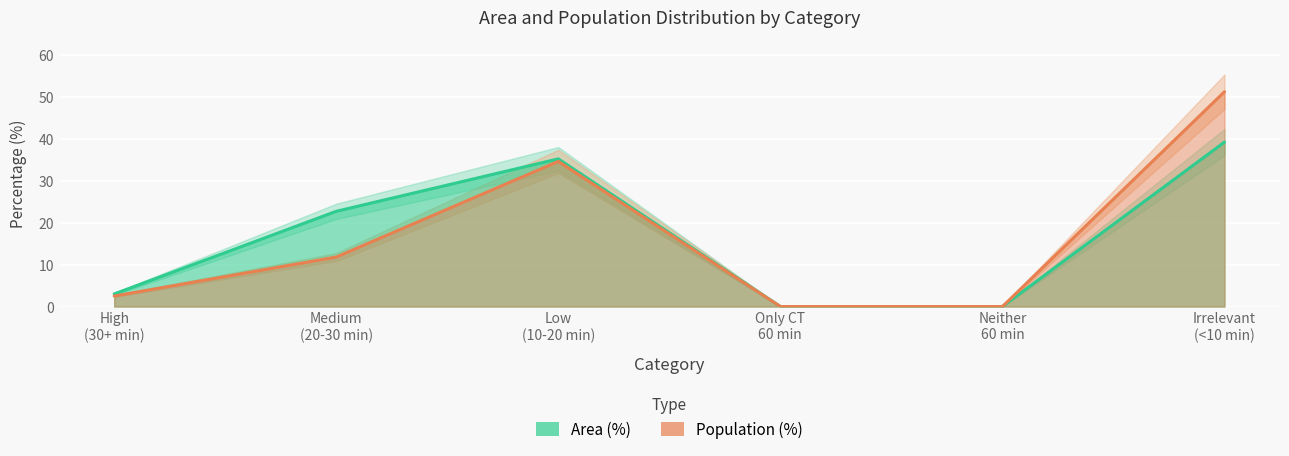

Reading left to right, what are all the values shown in this chart?

Area (%): 3.0	22.7	35.2	0.0	0.0	39.2
Population (%): 2.5	11.8	34.6	0.0	0.0	51.2